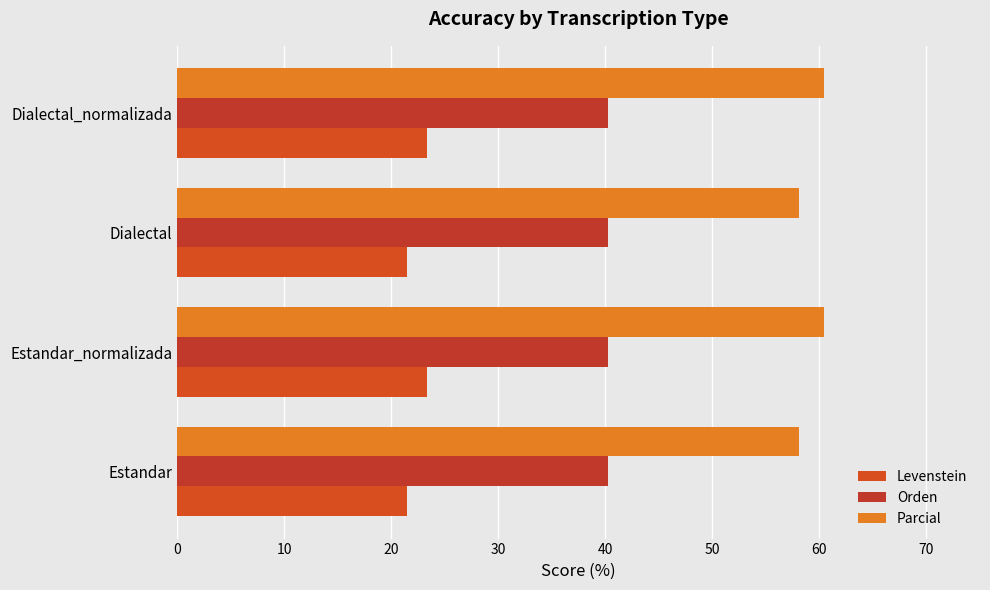

What is the value of the Parcial bar at the 2nd from the left?

60.5